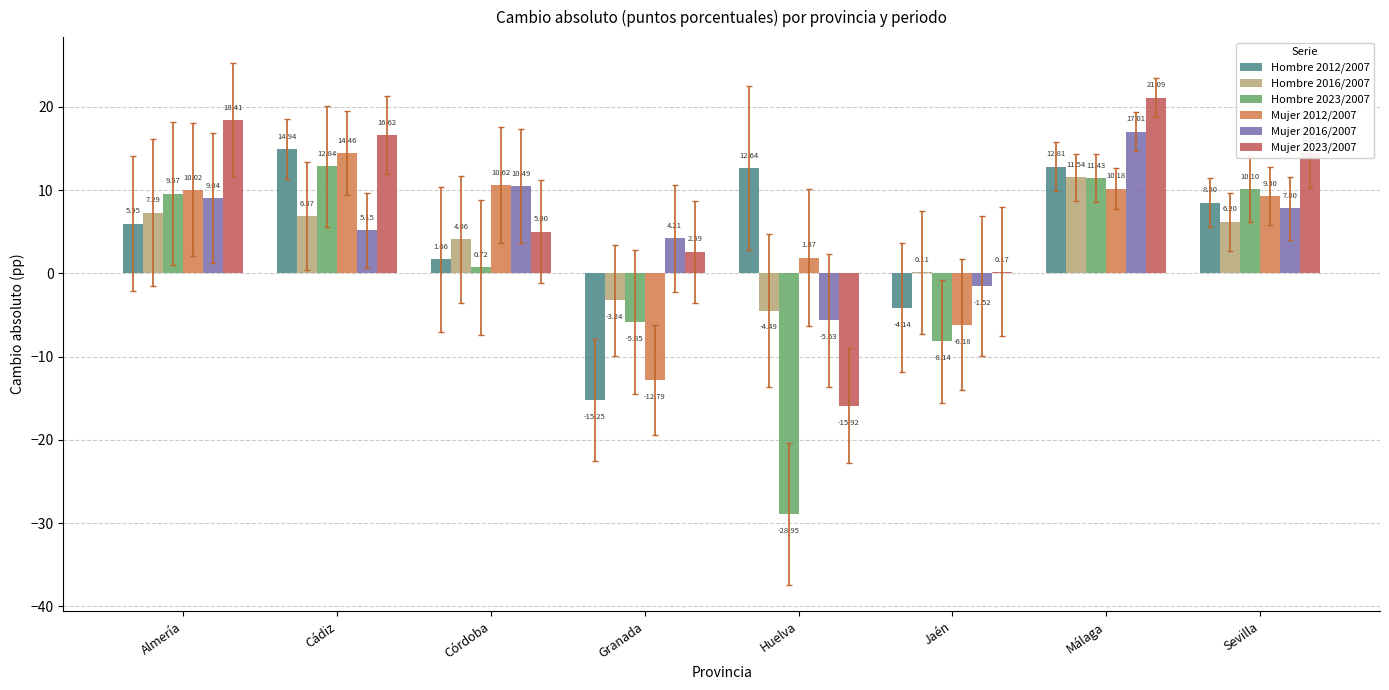

Read the Hombre 2012/2007 value at Málaga.

12.8